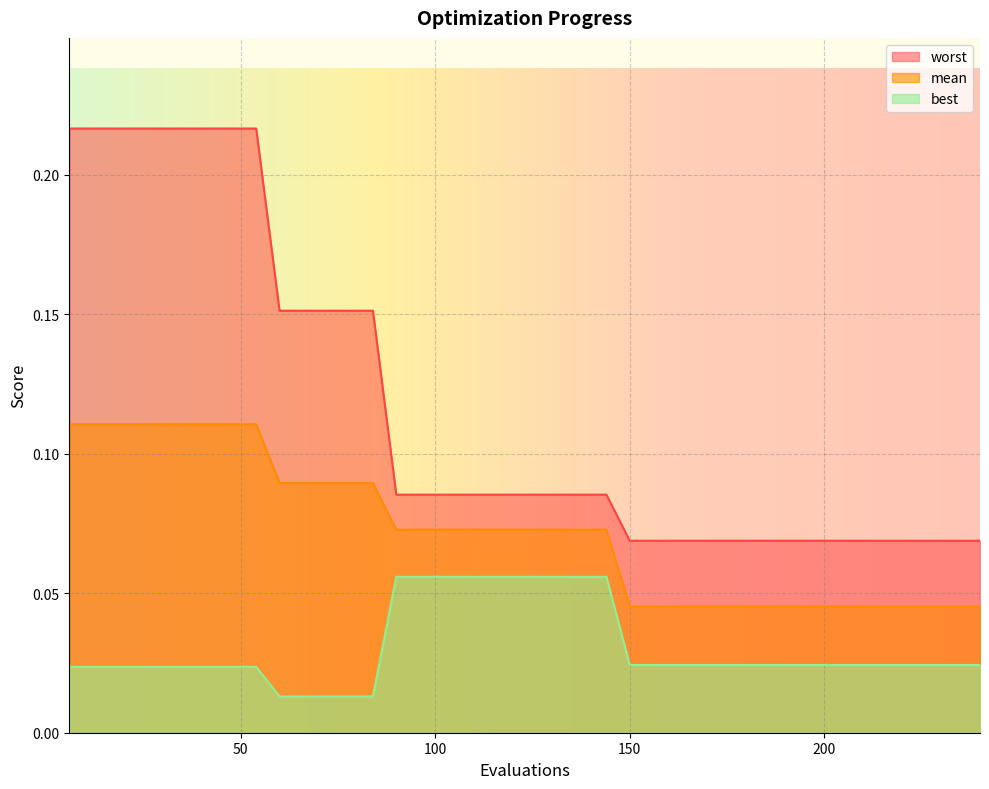

How many lines are shown in the chart?

3